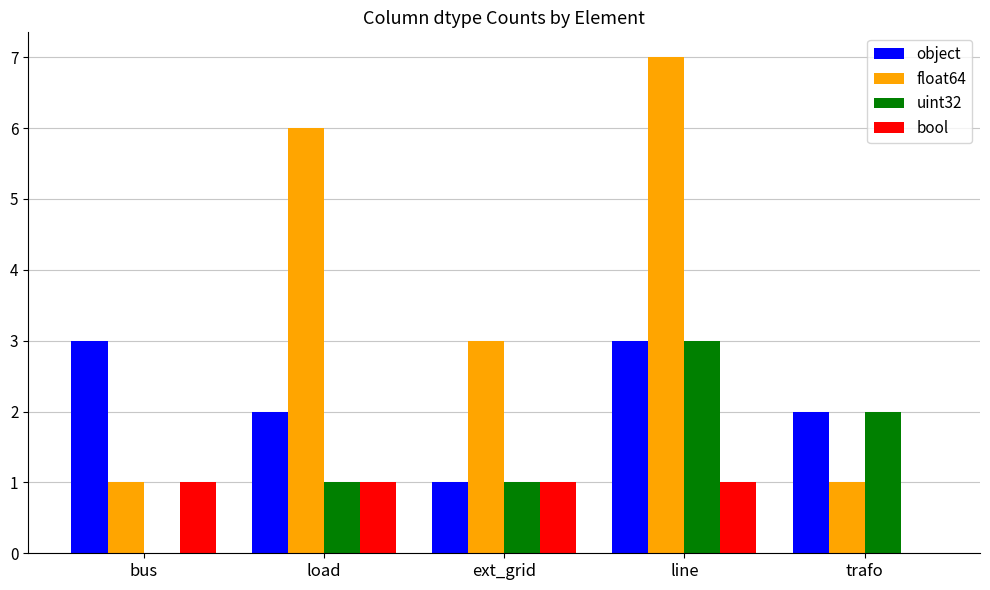

What is the sum of all bool values?

4